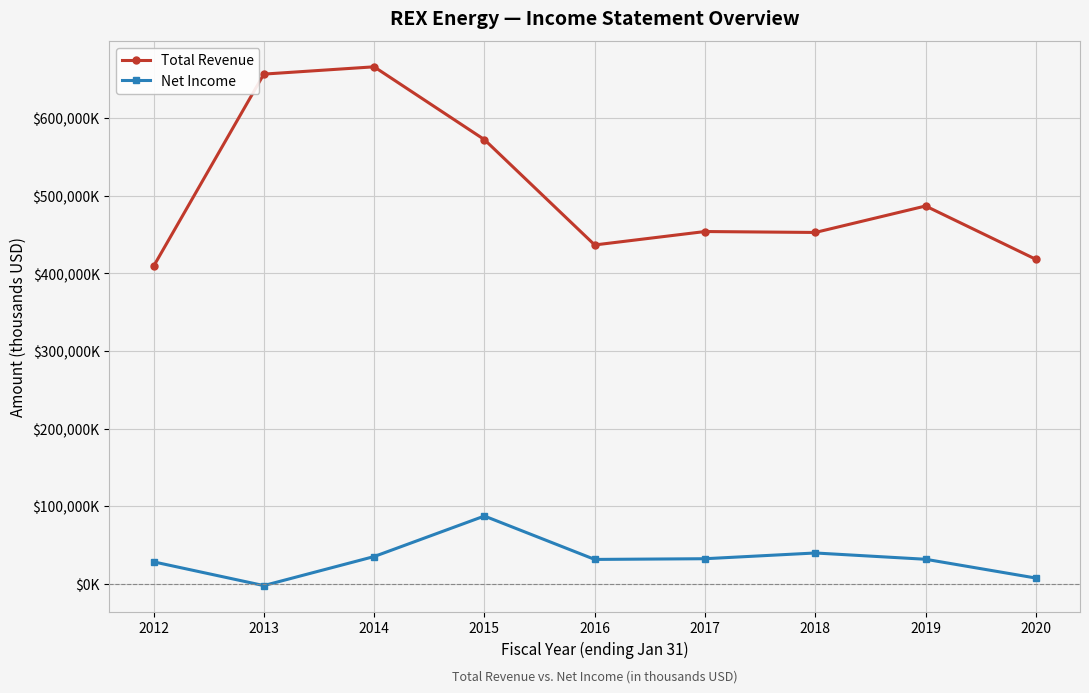

Reading left to right, what are all the values shown in this chart?

Total Revenue: 2012=408900	2013=656600	2014=666000	2015=572200	2016=436500	2017=453800	2018=452600	2019=486700	2020=418000
Net Income: 2012=28300	2013=-2300	2014=35100	2015=87300	2016=31400	2017=32300	2018=39700	2019=31600	2020=7400